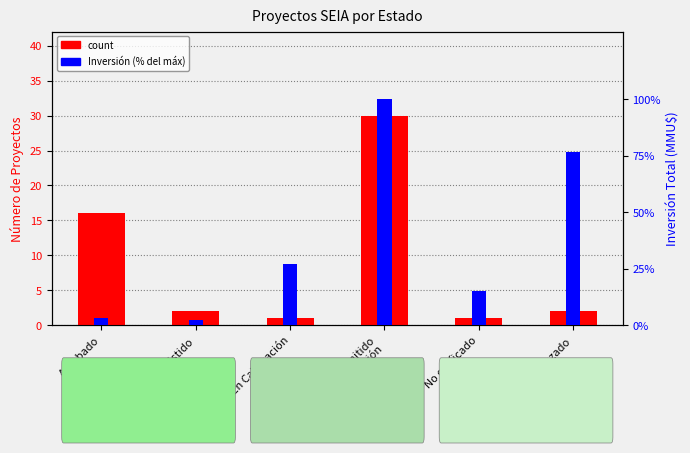

How many categories are shown in the chart?

6